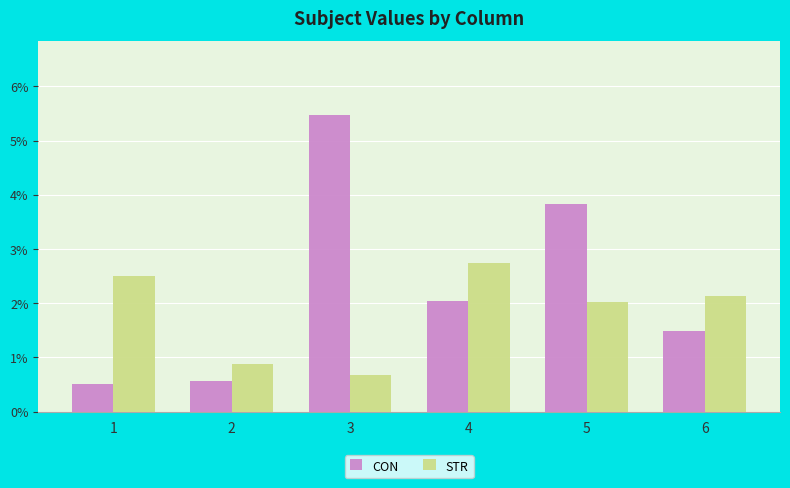

What is the greatest value displayed?

5.5